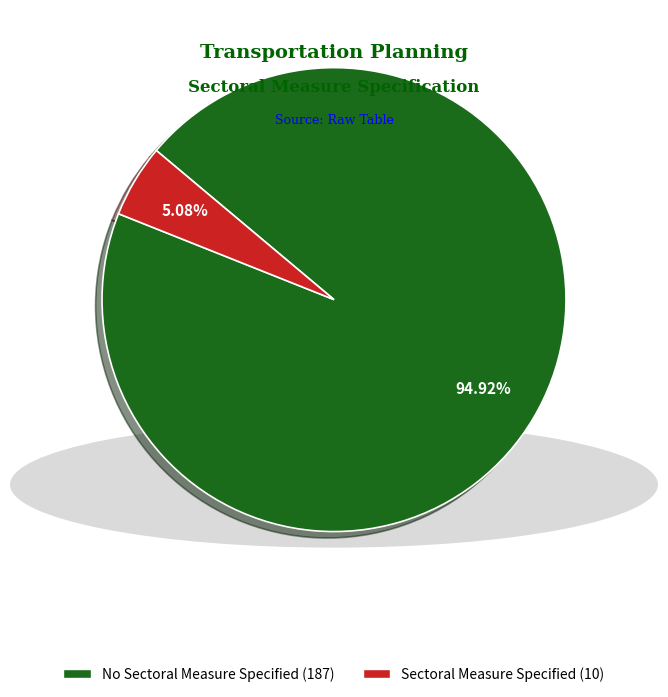

Which slice is the largest?

No Sectoral Measure Specified